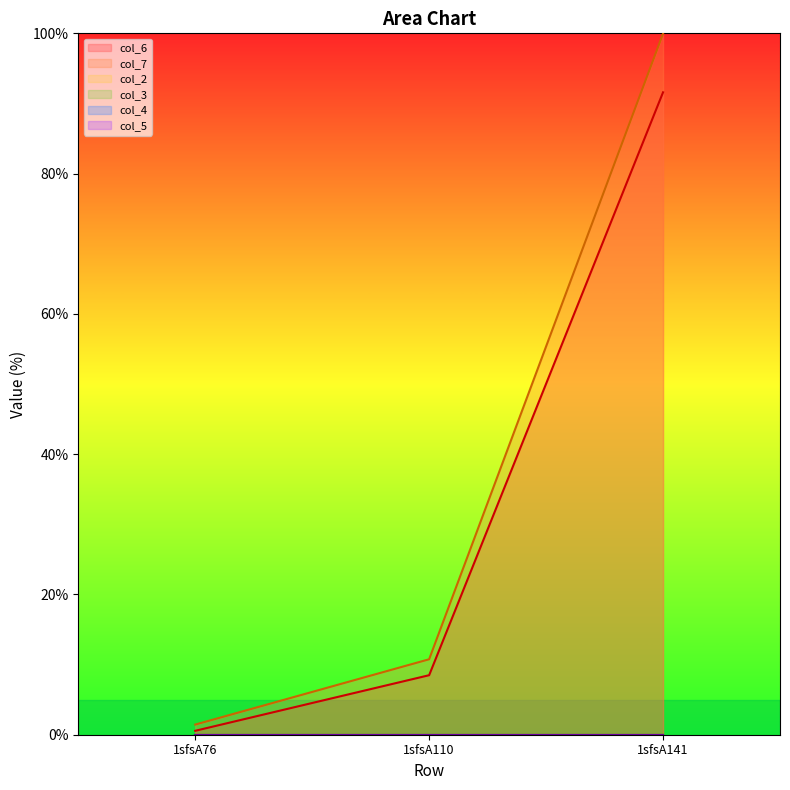

How many data points does each series have?

3